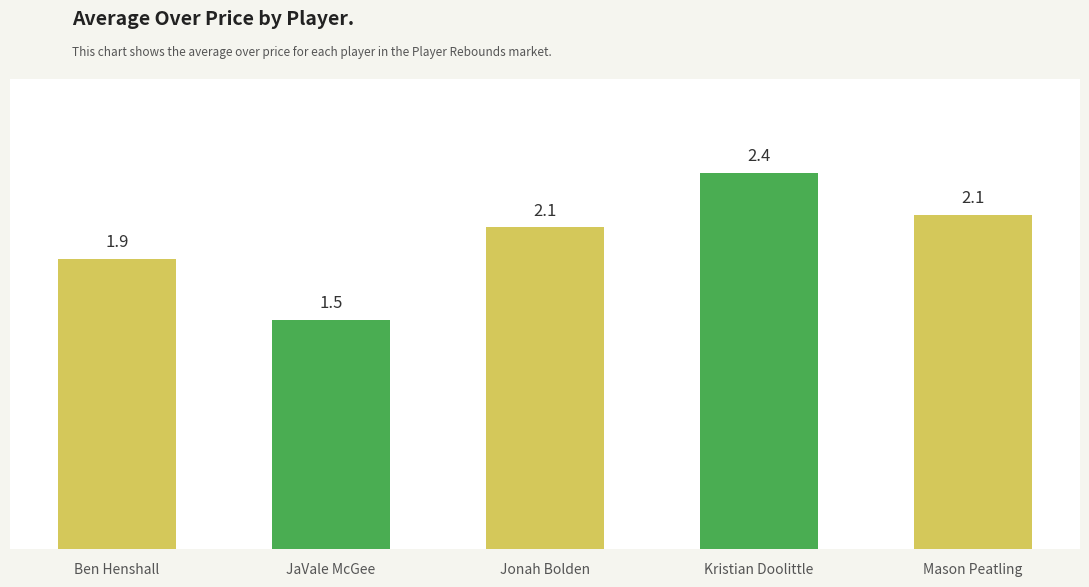

The value at Kristian Doolittle is 3.4. True or false?

False